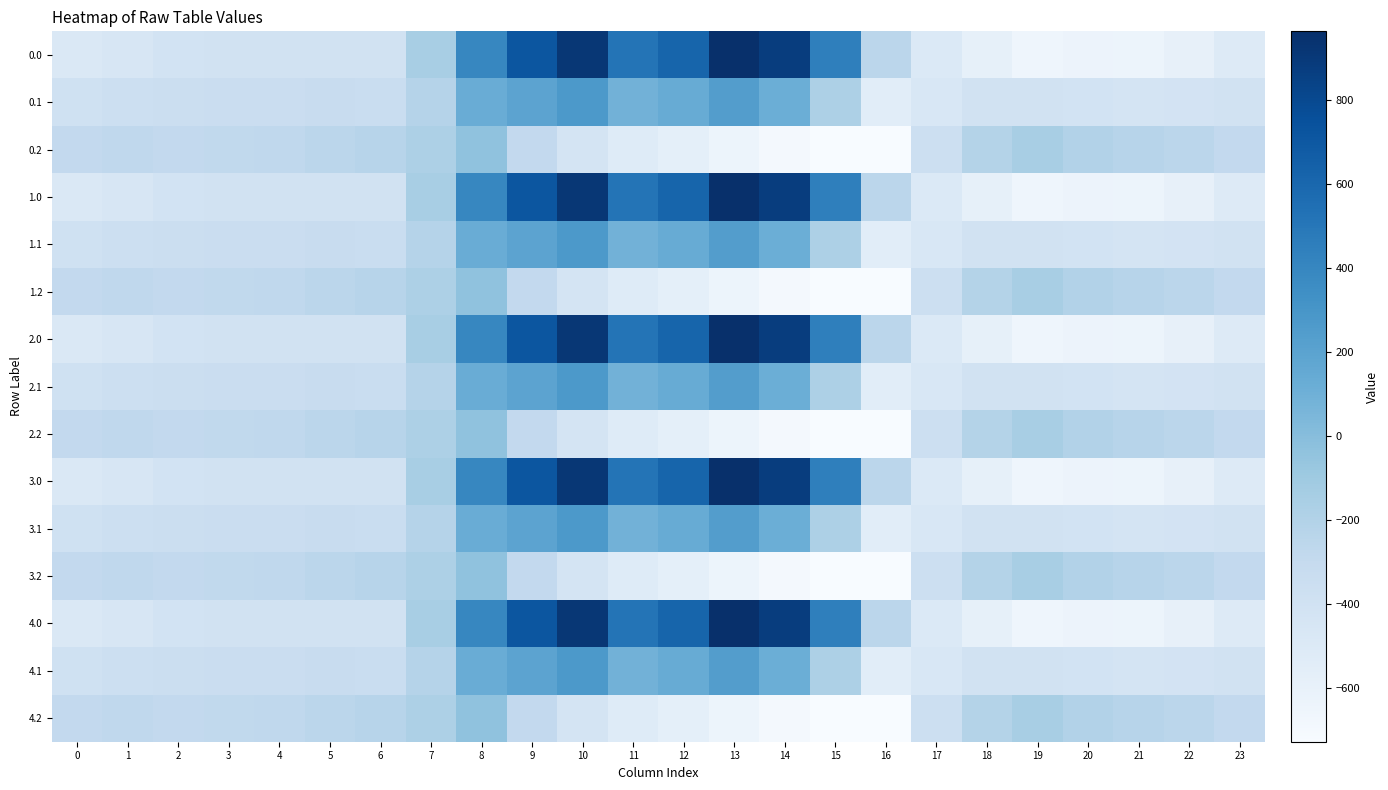

Reading left to right, transcribe all the data shown in this chart.

0.0: 0=-482.0	1=-449.5	2=-410.3	3=-404.4	4=-404.9	5=-403.8	6=-408.0	7=-150.1	8=395.3	9=716.9	10=916.2	11=516.0	12=619.4	13=962.7	14=870.3	15=443.0	16=-250.9	17=-494.8	18=-586.7	19=-649.2	20=-629.9	21=-638.4	22=-592.3	23=-511.3
0.1: 0=-384.6	1=-361.1	2=-347.9	3=-342.7	4=-339.6	5=-325.7	6=-332.2	7=-217.1	8=125.2	9=191.1	10=274.1	11=87.0	12=134.6	13=241.5	14=113.7	15=-173.1	16=-547.3	17=-466.6	18=-405.4	19=-400.2	20=-414.5	21=-432.4	22=-419.9	23=-399.4
0.2: 0=-287.1	1=-272.7	2=-285.5	3=-281.0	4=-274.4	5=-245.0	6=-228.8	7=-176.6	8=-35.3	9=-288.5	10=-423.5	11=-520.6	12=-571.2	13=-640.4	14=-687.4	15=-725.8	16=-726.6	17=-362.4	18=-210.0	19=-151.0	20=-199.2	21=-226.4	22=-247.4	23=-287.5
1.0: 0=-482.0	1=-449.5	2=-410.3	3=-404.4	4=-404.9	5=-403.8	6=-408.0	7=-150.1	8=395.3	9=716.9	10=916.2	11=516.0	12=619.4	13=962.7	14=870.3	15=443.0	16=-250.9	17=-494.8	18=-586.7	19=-649.2	20=-629.9	21=-638.4	22=-592.3	23=-511.3
1.1: 0=-384.6	1=-361.1	2=-347.9	3=-342.7	4=-339.6	5=-325.7	6=-332.2	7=-217.1	8=125.2	9=191.1	10=274.1	11=87.0	12=134.6	13=241.5	14=113.7	15=-173.1	16=-547.3	17=-466.6	18=-405.4	19=-400.2	20=-414.5	21=-432.4	22=-419.9	23=-399.4
1.2: 0=-287.1	1=-272.7	2=-285.5	3=-281.0	4=-274.4	5=-245.0	6=-228.8	7=-176.6	8=-35.3	9=-288.5	10=-423.5	11=-520.6	12=-571.2	13=-640.4	14=-687.4	15=-725.8	16=-726.6	17=-362.4	18=-210.0	19=-151.0	20=-199.2	21=-226.4	22=-247.4	23=-287.5
2.0: 0=-482.0	1=-449.5	2=-410.3	3=-404.4	4=-404.9	5=-403.8	6=-408.0	7=-150.1	8=395.3	9=716.9	10=916.2	11=516.0	12=619.4	13=962.7	14=870.3	15=443.0	16=-250.9	17=-494.8	18=-586.7	19=-649.2	20=-629.9	21=-638.4	22=-592.3	23=-511.3
2.1: 0=-384.6	1=-361.1	2=-347.9	3=-342.7	4=-339.6	5=-325.7	6=-332.2	7=-217.1	8=125.2	9=191.1	10=274.1	11=87.0	12=134.6	13=241.5	14=113.7	15=-173.1	16=-547.3	17=-466.6	18=-405.4	19=-400.2	20=-414.5	21=-432.4	22=-419.9	23=-399.4
2.2: 0=-287.1	1=-272.7	2=-285.5	3=-281.0	4=-274.4	5=-245.0	6=-228.8	7=-176.6	8=-35.3	9=-288.5	10=-423.5	11=-520.6	12=-571.2	13=-640.4	14=-687.4	15=-725.8	16=-726.6	17=-362.4	18=-210.0	19=-151.0	20=-199.2	21=-226.4	22=-247.4	23=-287.5
3.0: 0=-482.0	1=-449.5	2=-410.3	3=-404.4	4=-404.9	5=-403.8	6=-408.0	7=-150.1	8=395.3	9=716.9	10=916.2	11=516.0	12=619.4	13=962.7	14=870.3	15=443.0	16=-250.9	17=-494.8	18=-586.7	19=-649.2	20=-629.9	21=-638.4	22=-592.3	23=-511.3
3.1: 0=-384.6	1=-361.1	2=-347.9	3=-342.7	4=-339.6	5=-325.7	6=-332.2	7=-217.1	8=125.2	9=191.1	10=274.1	11=87.0	12=134.6	13=241.5	14=113.7	15=-173.1	16=-547.3	17=-466.6	18=-405.4	19=-400.2	20=-414.5	21=-432.4	22=-419.9	23=-399.4
3.2: 0=-287.1	1=-272.7	2=-285.5	3=-281.0	4=-274.4	5=-245.0	6=-228.8	7=-176.6	8=-35.3	9=-288.5	10=-423.5	11=-520.6	12=-571.2	13=-640.4	14=-687.4	15=-725.8	16=-726.6	17=-362.4	18=-210.0	19=-151.0	20=-199.2	21=-226.4	22=-247.4	23=-287.5
4.0: 0=-482.0	1=-449.5	2=-410.3	3=-404.4	4=-404.9	5=-403.8	6=-408.0	7=-150.1	8=395.3	9=716.9	10=916.2	11=516.0	12=619.4	13=962.7	14=870.3	15=443.0	16=-250.9	17=-494.8	18=-586.7	19=-649.2	20=-629.9	21=-638.4	22=-592.3	23=-511.3
4.1: 0=-384.6	1=-361.1	2=-347.9	3=-342.7	4=-339.6	5=-325.7	6=-332.2	7=-217.1	8=125.2	9=191.1	10=274.1	11=87.0	12=134.6	13=241.5	14=113.7	15=-173.1	16=-547.3	17=-466.6	18=-405.4	19=-400.2	20=-414.5	21=-432.4	22=-419.9	23=-399.4
4.2: 0=-287.1	1=-272.7	2=-285.5	3=-281.0	4=-274.4	5=-245.0	6=-228.8	7=-176.6	8=-35.3	9=-288.5	10=-423.5	11=-520.6	12=-571.2	13=-640.4	14=-687.4	15=-725.8	16=-726.6	17=-362.4	18=-210.0	19=-151.0	20=-199.2	21=-226.4	22=-247.4	23=-287.5